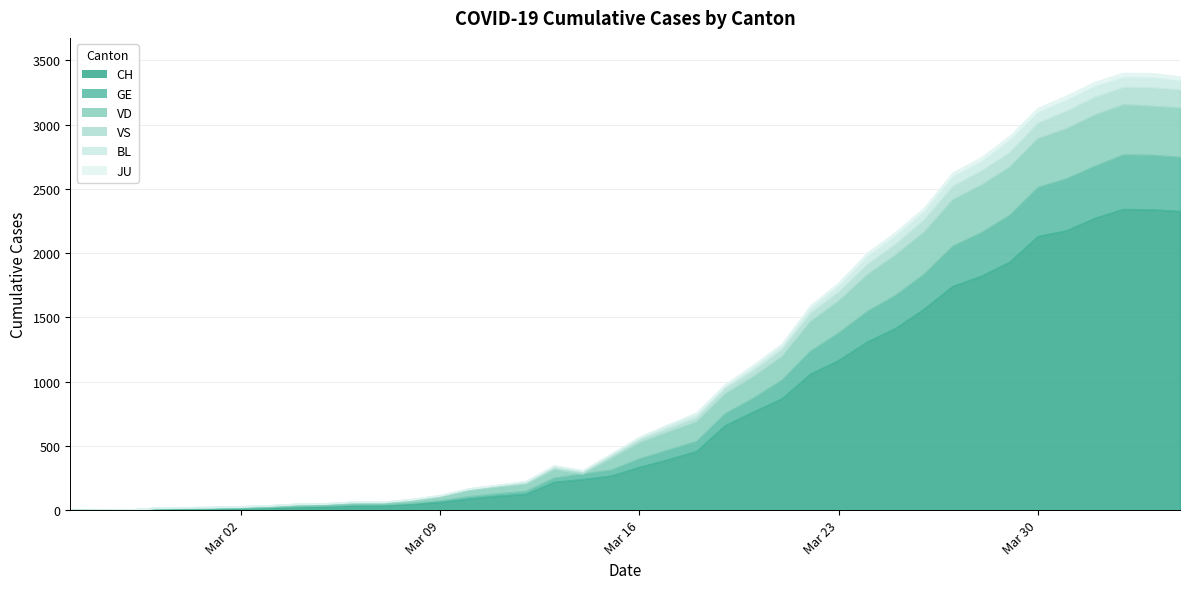

How many categories are shown in the chart?

40